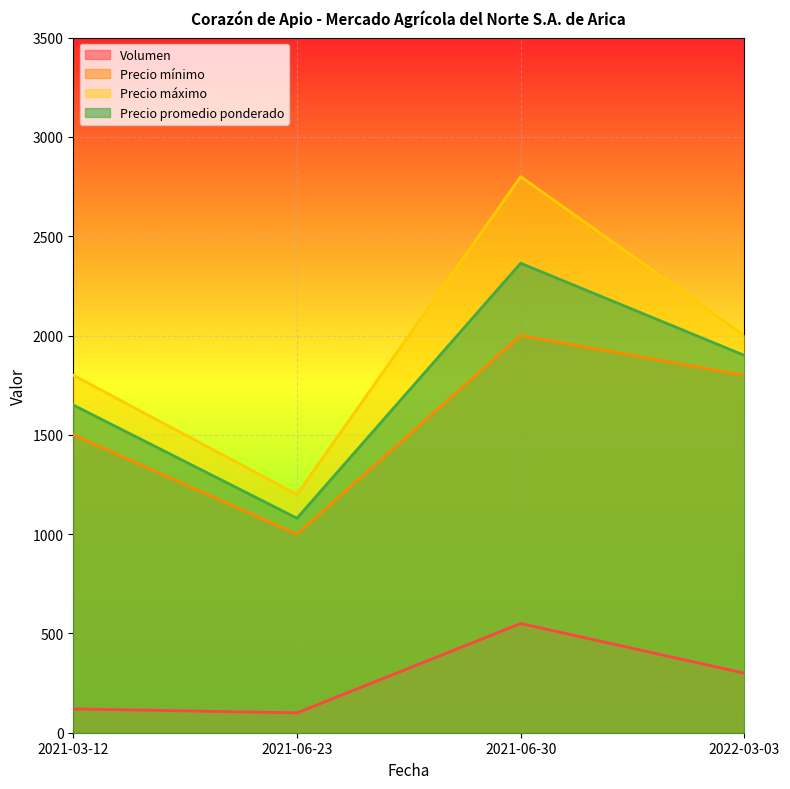

Is it true that Precio máximo equals 2000 at 2022-03-03?

True